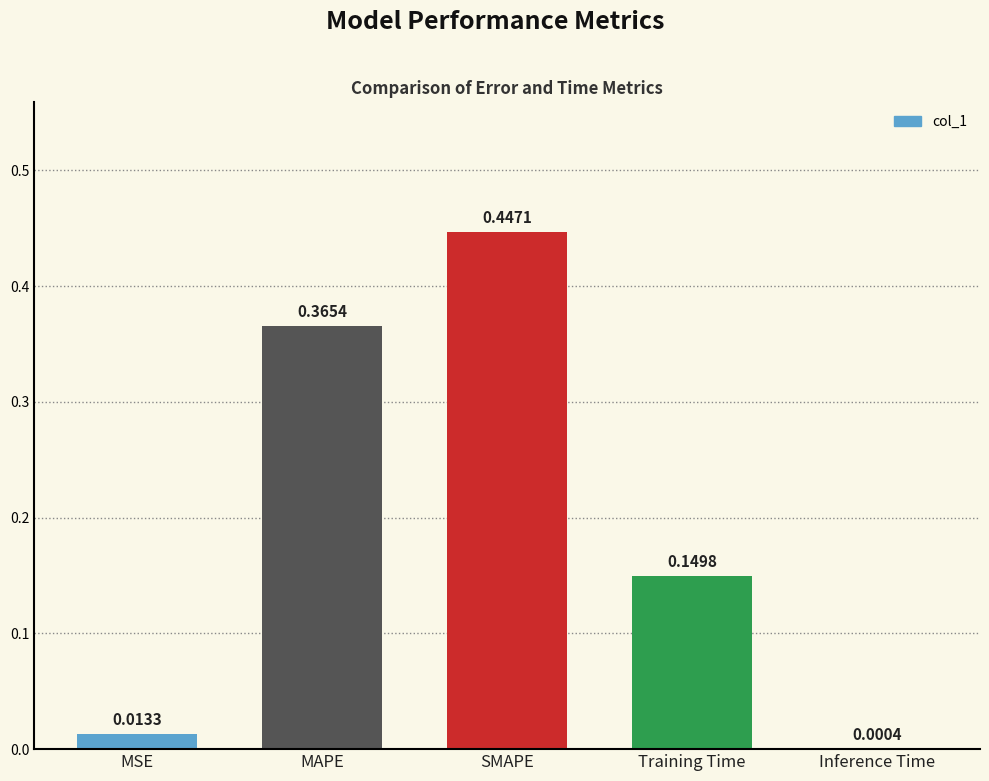

The value at MAPE is 0.5. True or false?

False